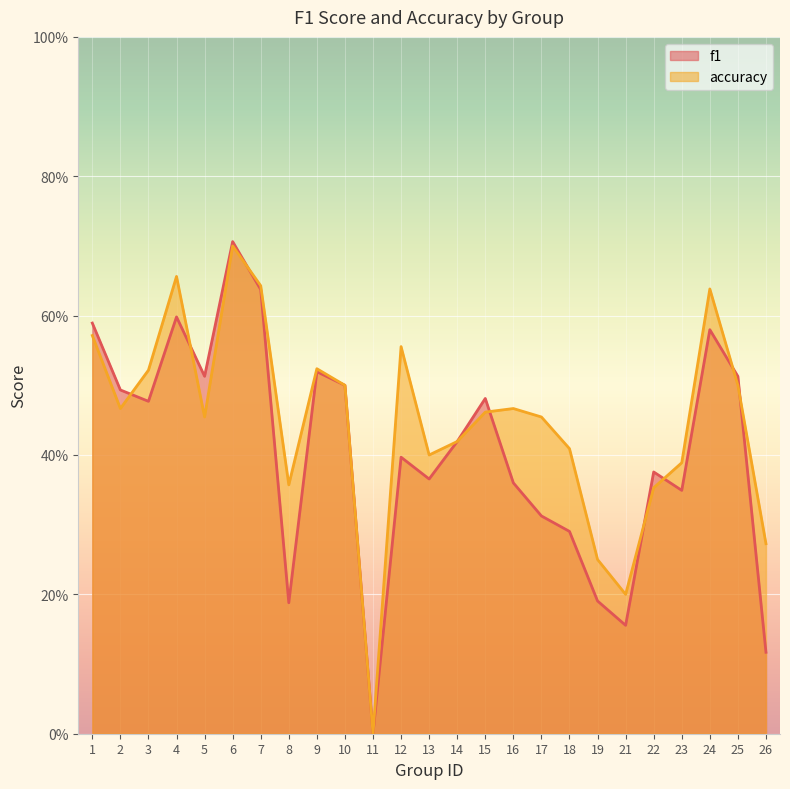

Reading left to right, what are all the values shown in this chart?

f1: 0.6	0.5	0.5	0.6	0.5	0.7	0.6	0.2	0.5	0.5	0.0	0.4	0.4	0.4	0.5	0.4	0.3	0.3	0.2	0.2	0.4	0.3	0.6	0.5	0.1
accuracy: 0.6	0.5	0.5	0.7	0.5	0.7	0.6	0.4	0.5	0.5	0.0	0.6	0.4	0.4	0.5	0.5	0.5	0.4	0.2	0.2	0.4	0.4	0.6	0.5	0.3